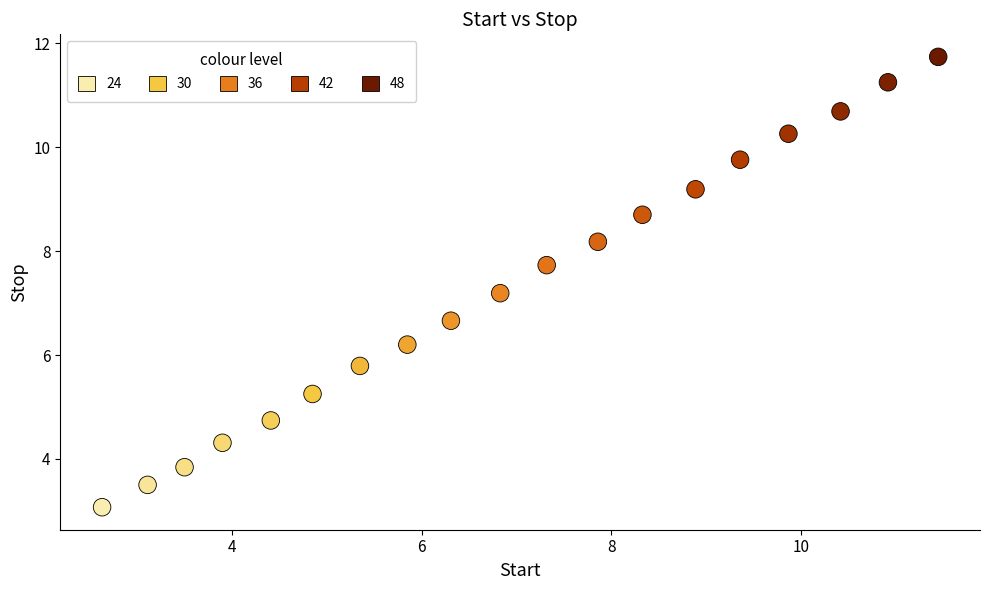

What is the range of X values (max minus min)?

8.8